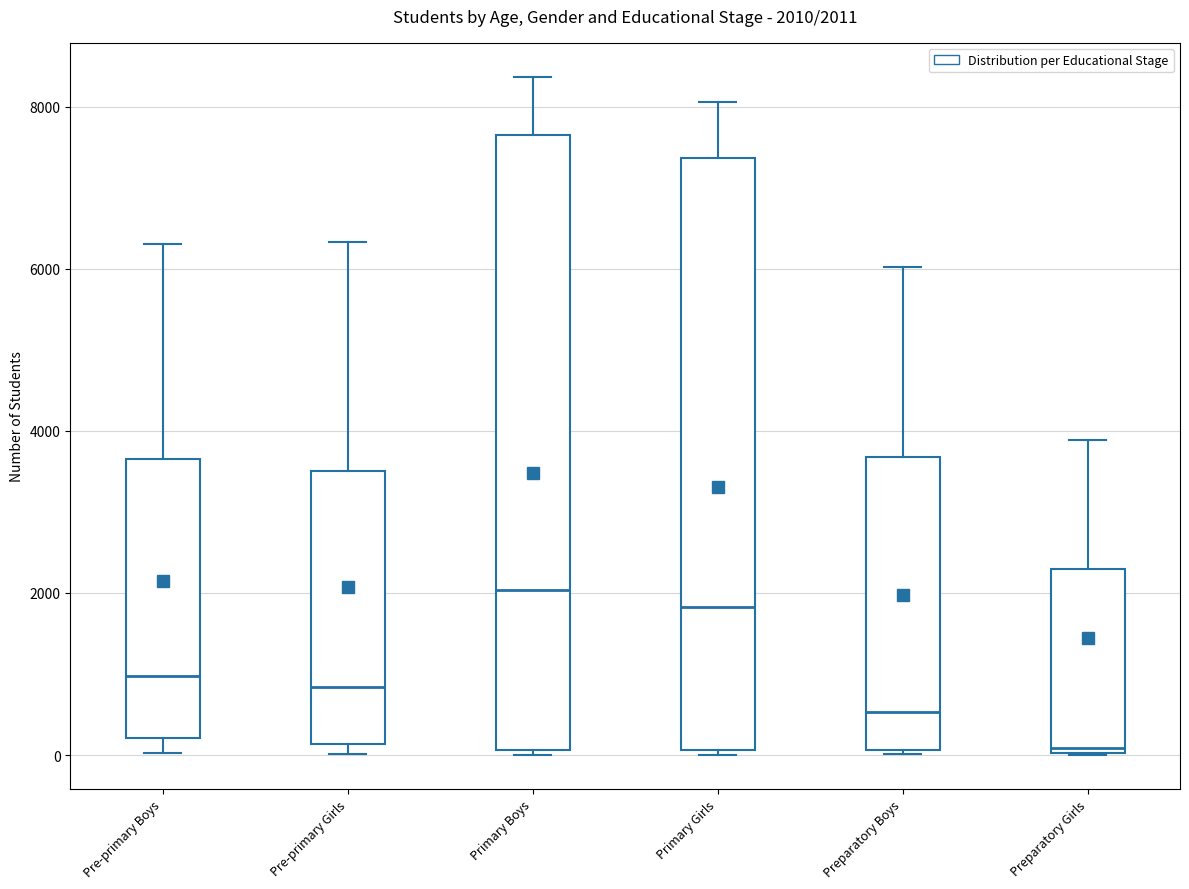

Which box is the tallest, from its lower edge to its upper edge?

Primary Boys